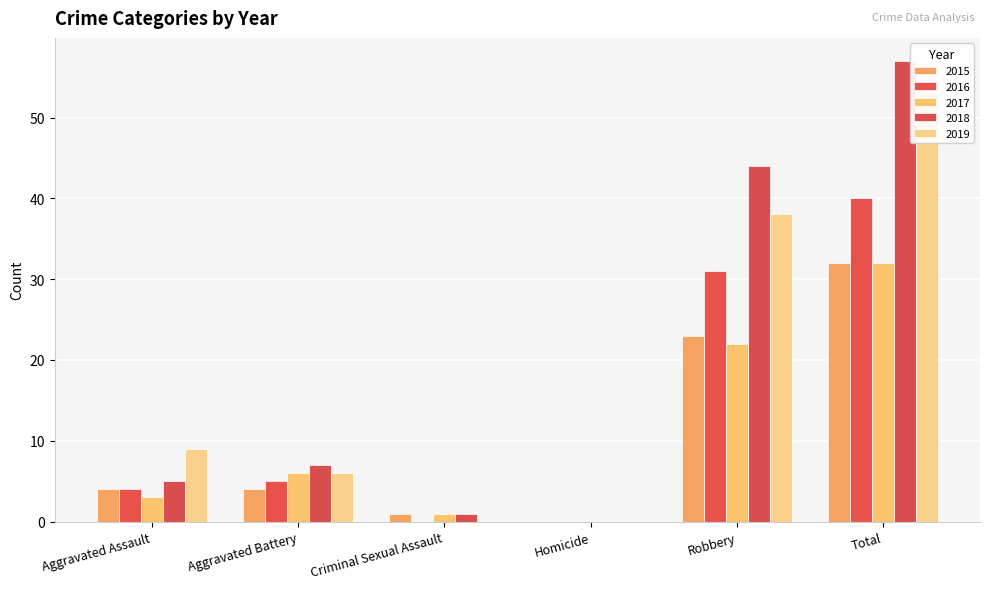

Reading left to right, extract all data points from this chart.

2015: 4	4	1	0	23	32
2016: 4	5	0	0	31	40
2017: 3	6	1	0	22	32
2018: 5	7	1	0	44	57
2019: 9	6	0	0	38	53